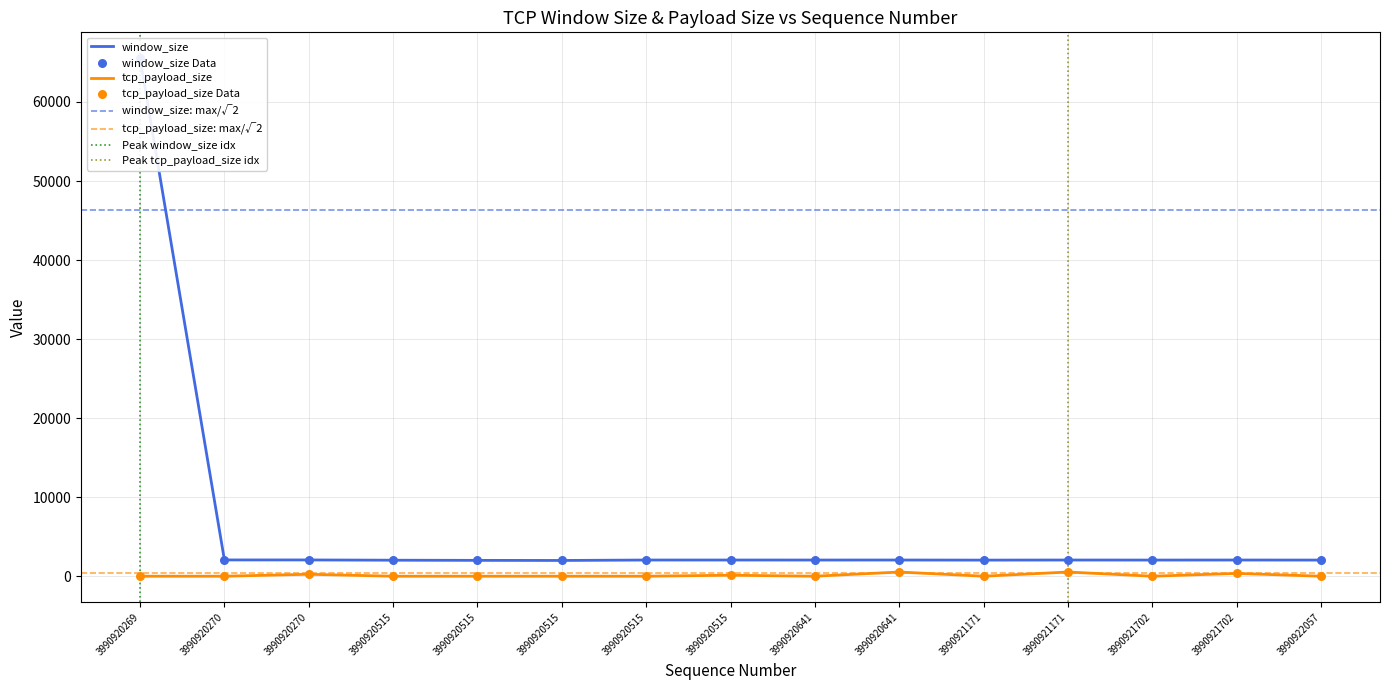

What is the total value across all series at 3990920515?

2025